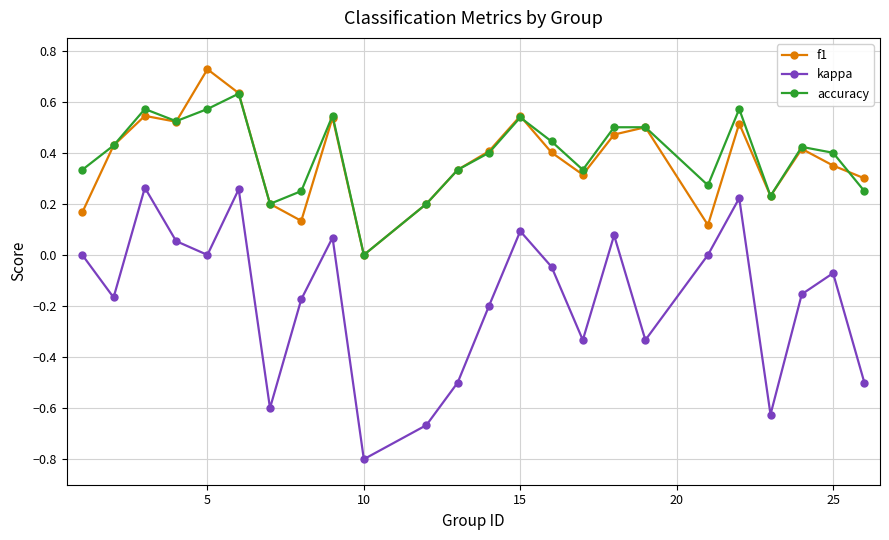

True or false: f1 has more than 0 interior local peaks.

True